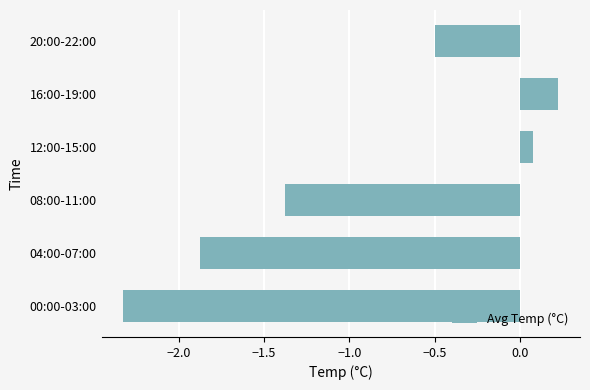

True or false: the data shows -1.4 at 08:00-11:00.

True